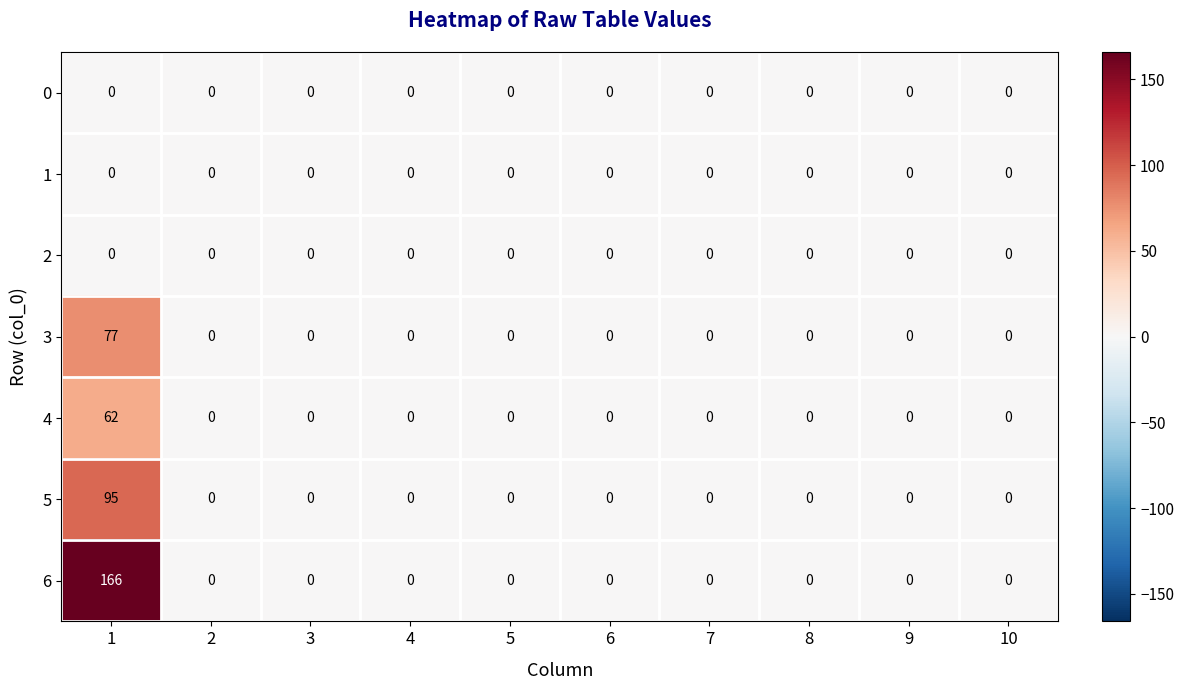

True or false: 4 has a value of 0 at 4.

True